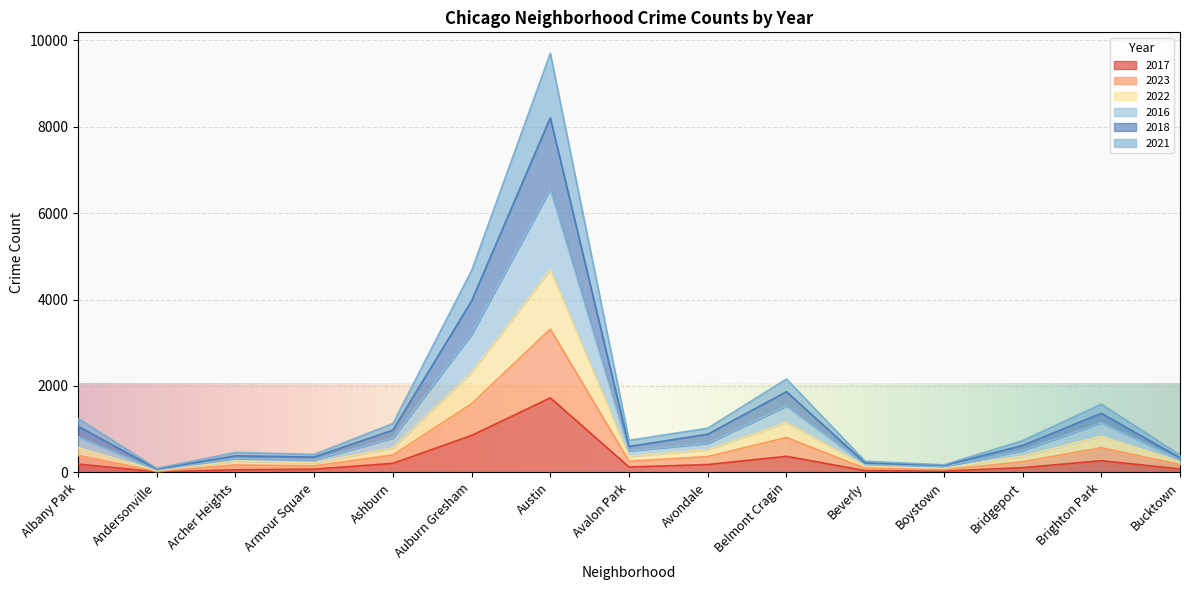

Does the chart display data point markers on the line(s)?

No